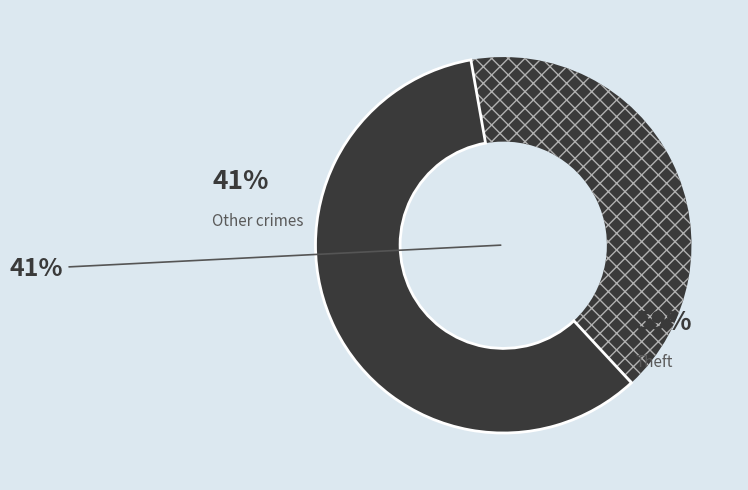

Which category accounts for the majority?

Theft